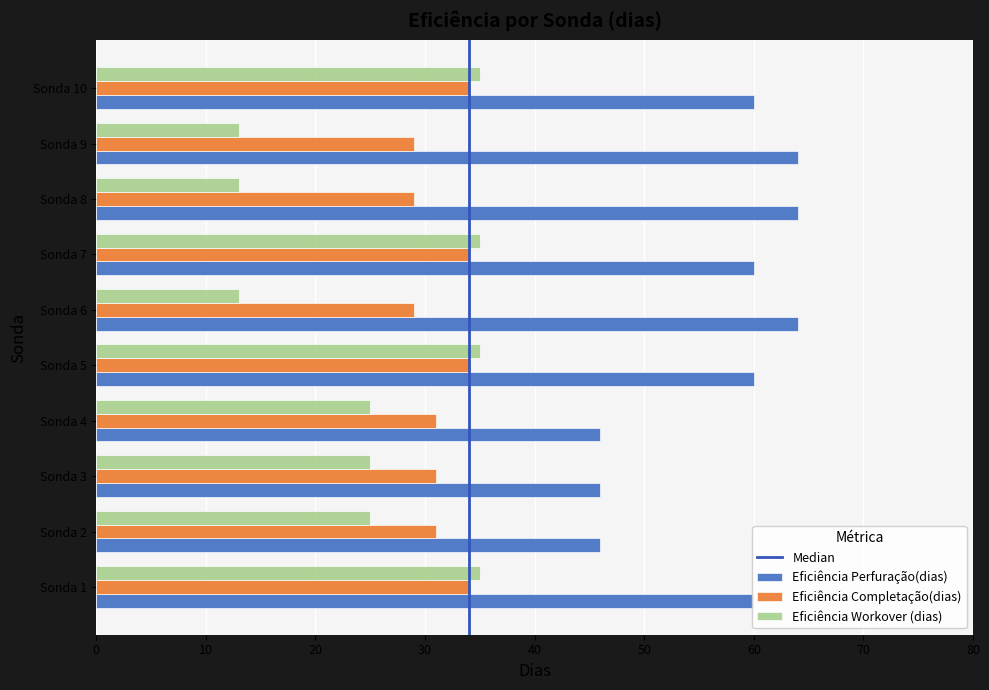

At how many categories does at least one series exceed 19?

10